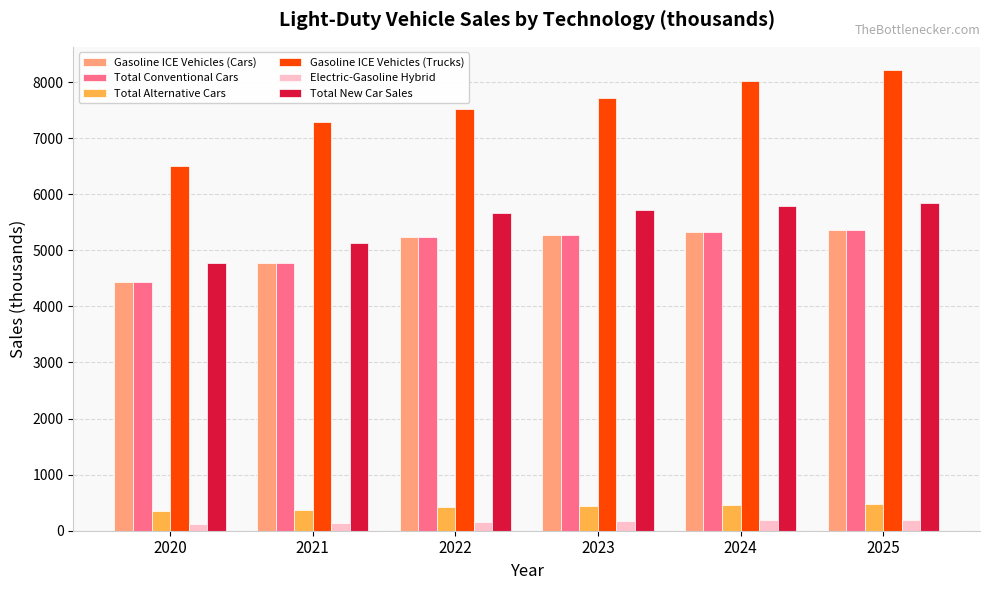

Is the value of Total Conventional Cars at 2022 greater than the value of Total New Car Sales at 2025?

No